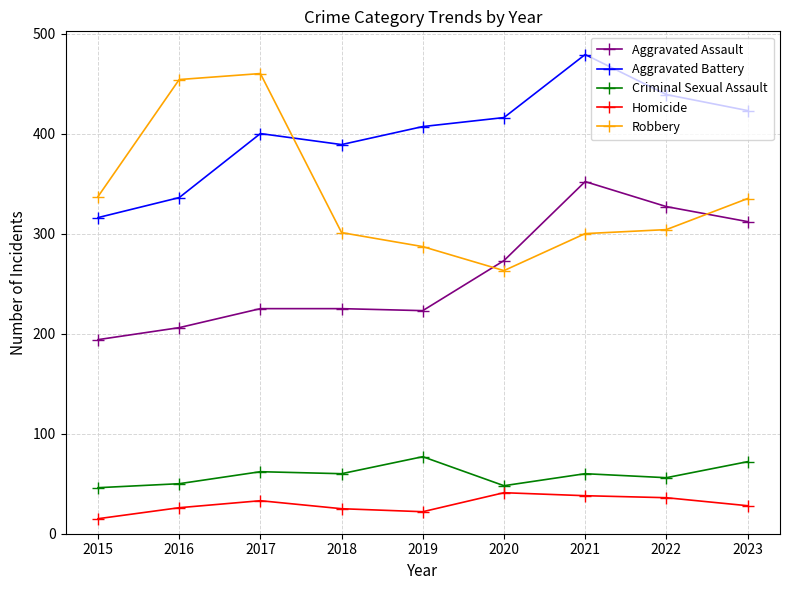

At 2016, list the series in order from largest to smallest.

Robbery, Aggravated Battery, Aggravated Assault, Criminal Sexual Assault, Homicide